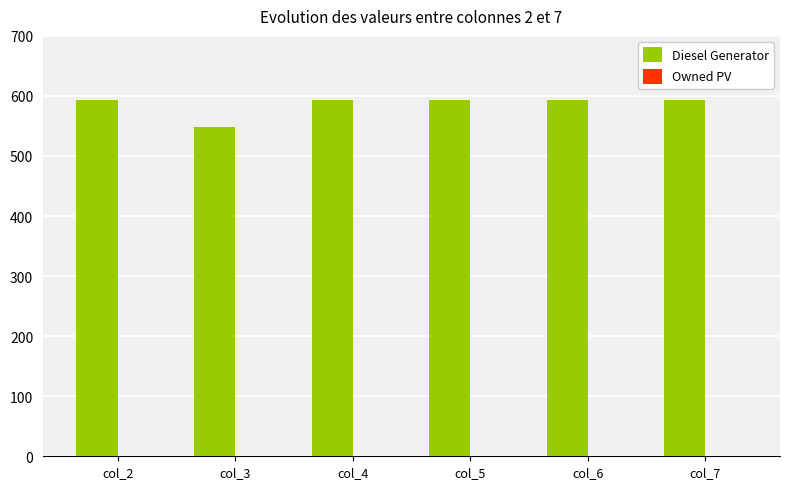

Reading left to right, what are all the values shown in this chart?

col_2=593	col_3=548	col_4=593	col_5=593	col_6=593	col_7=593